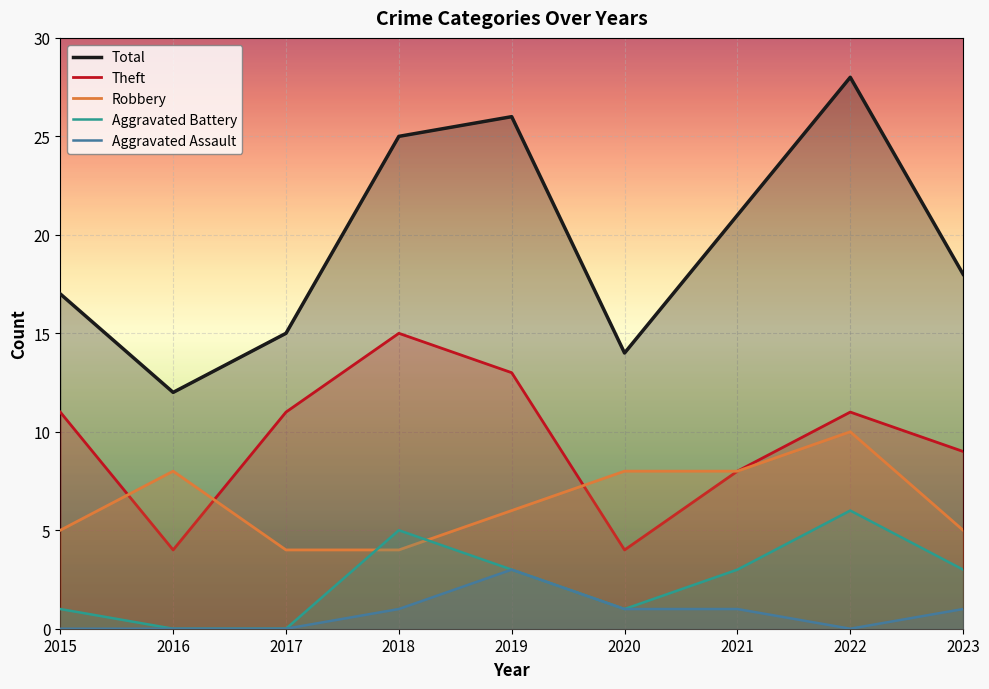

True or false: Aggravated Assault has a value of 0 at 2022.

True